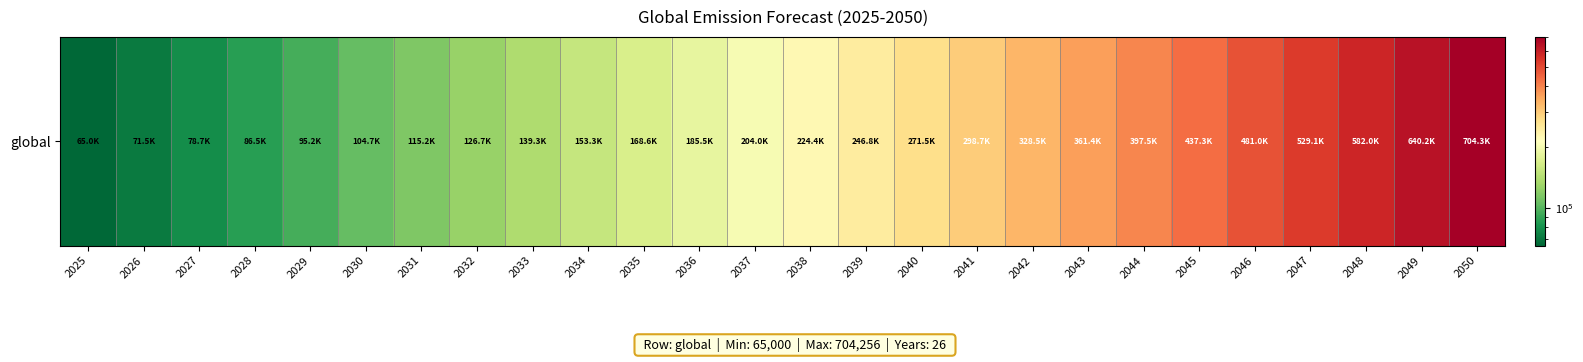

What is the minimum value shown in the chart?

65000.0